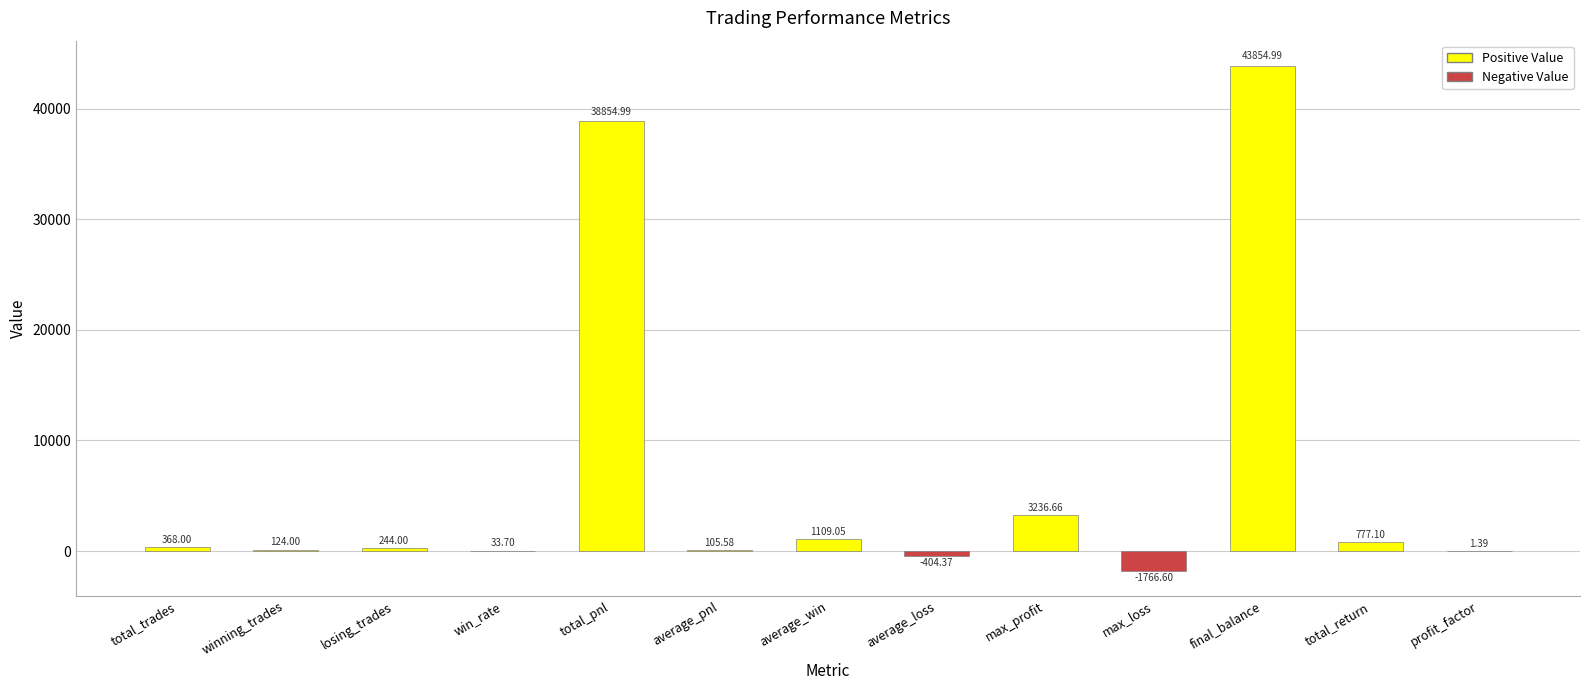

Which category has the highest value across all series?

final_balance